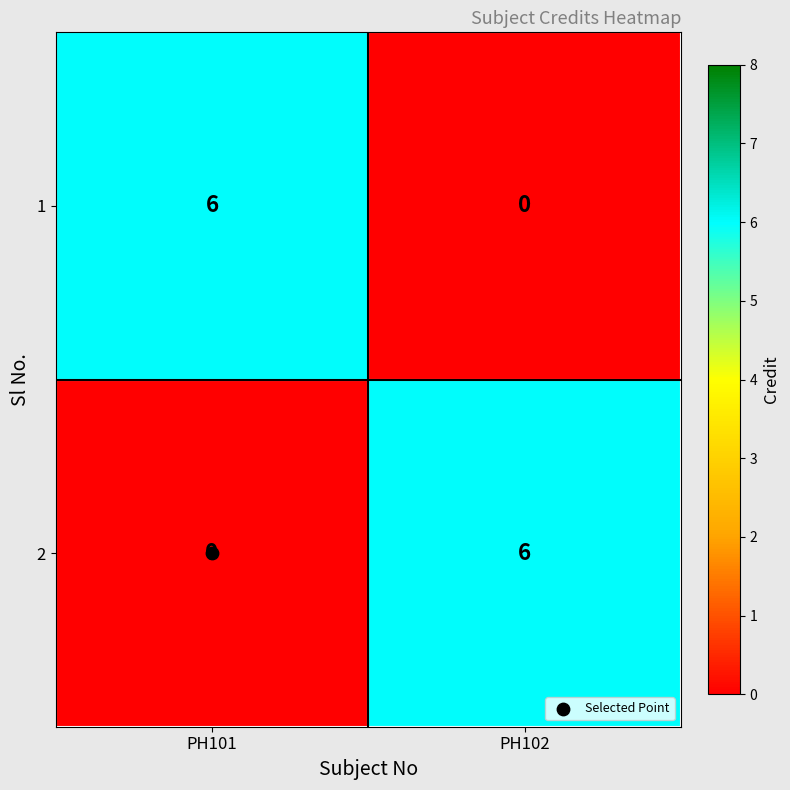

Rank the series at PH102 from lowest to highest value.

1, 2